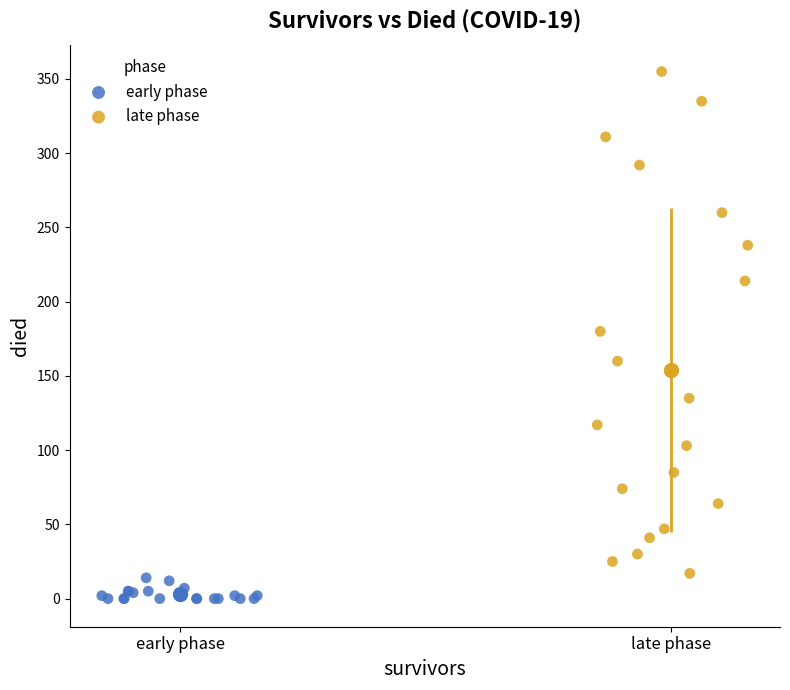

Which series contains the highest Y value?

late phase